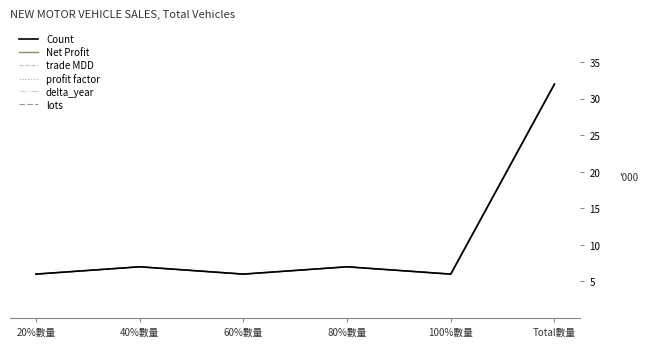

Does the chart display data point markers on the line(s)?

No